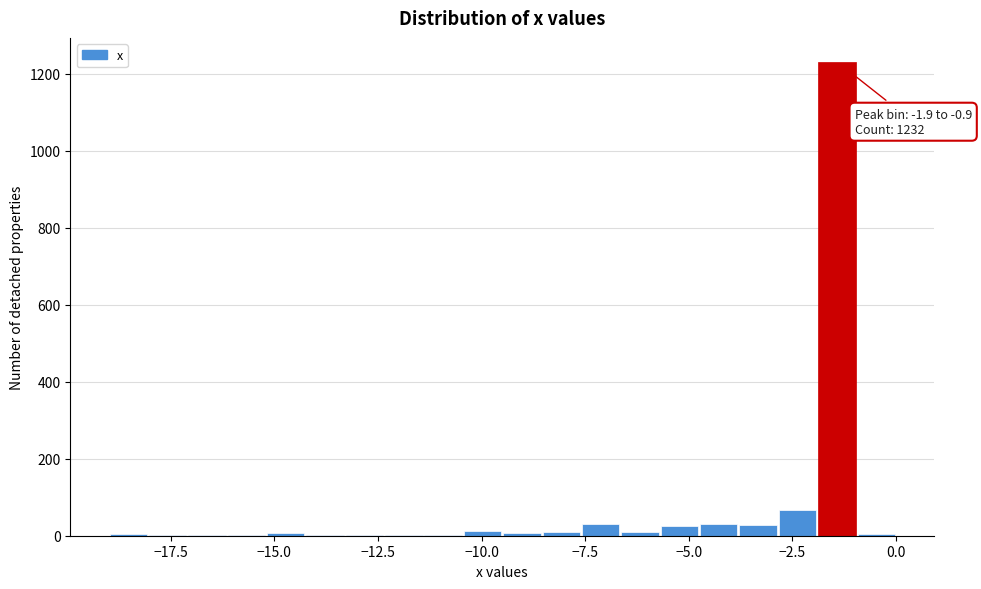

Around what value on the x-axis is the tallest bar? Give the approximate position of its centre, as read against the axis.

-1.5